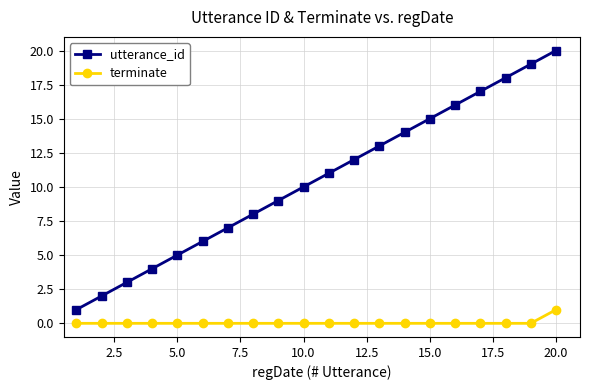

True or false: terminate and utterance_id intersect in this chart.

False